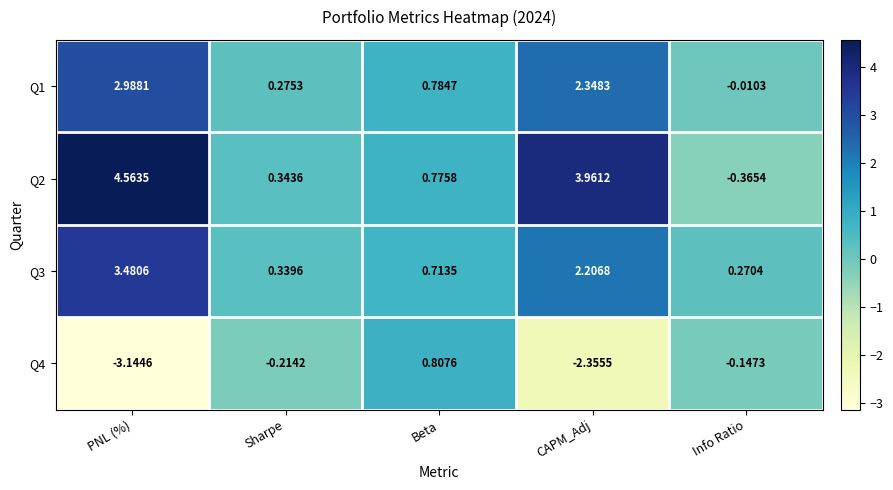

Is the value of Q4 at PNL (%) greater than the value of Q1 at Info Ratio?

No